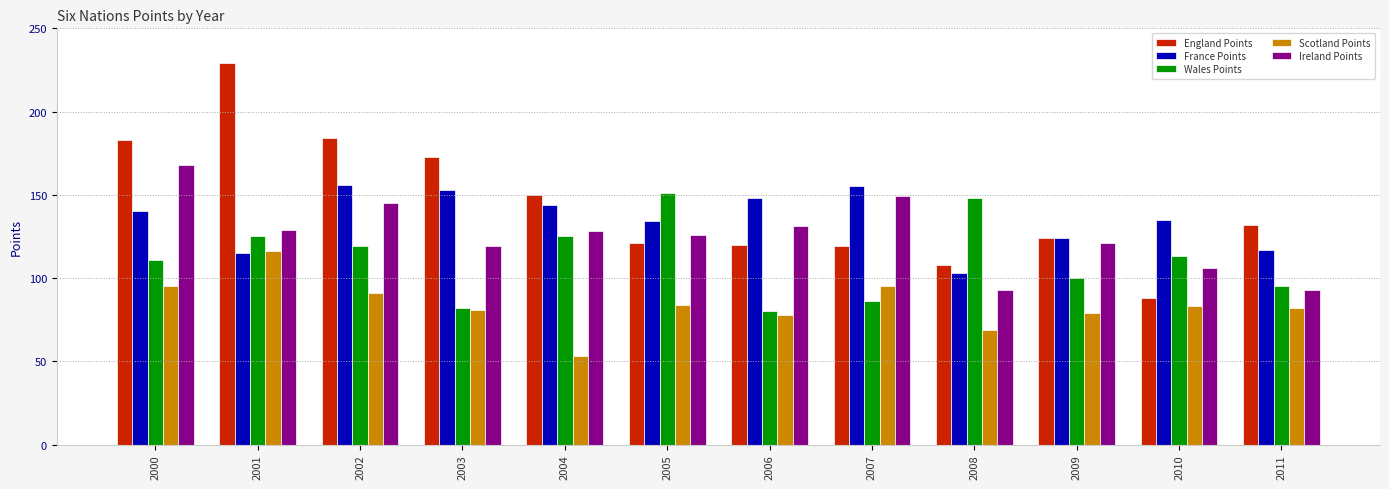

What is the difference between the maximum and second lowest values in the France Points series?

41